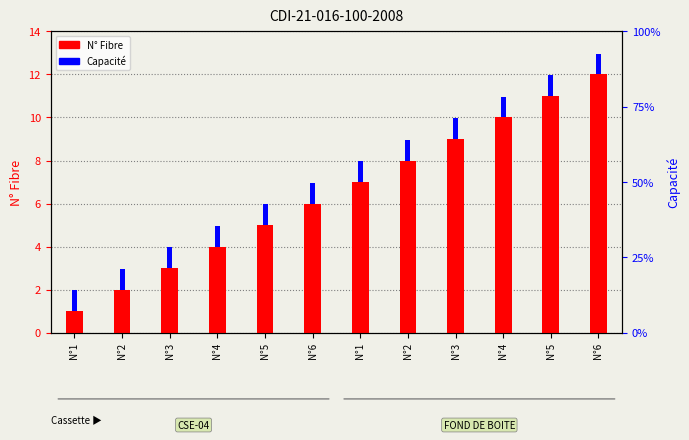

Where is N° Fibre nearest to the value 6?

N°6